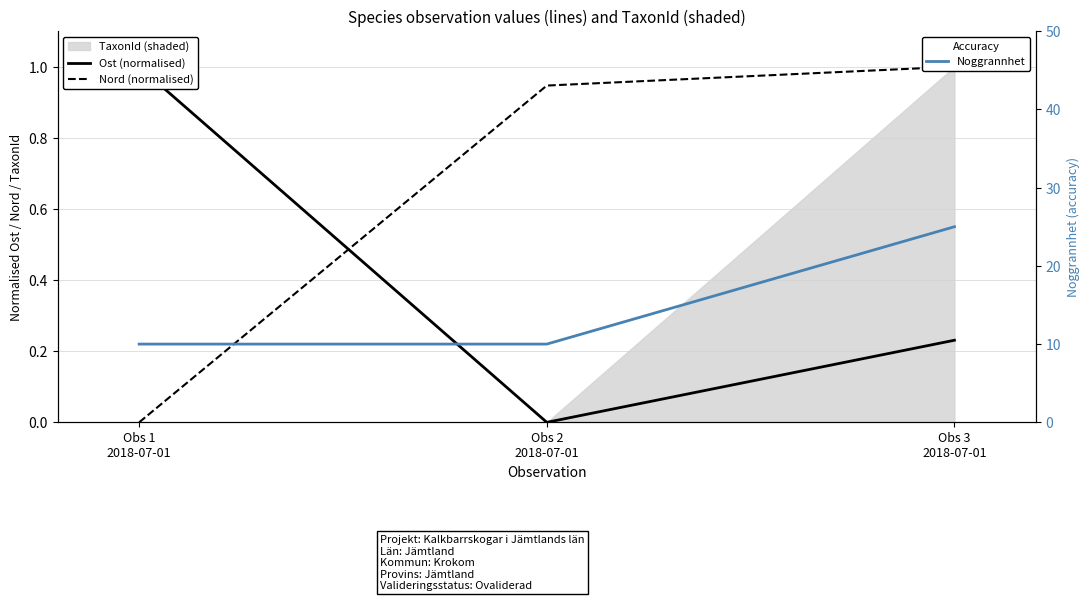

How many lines are shown in the chart?

3